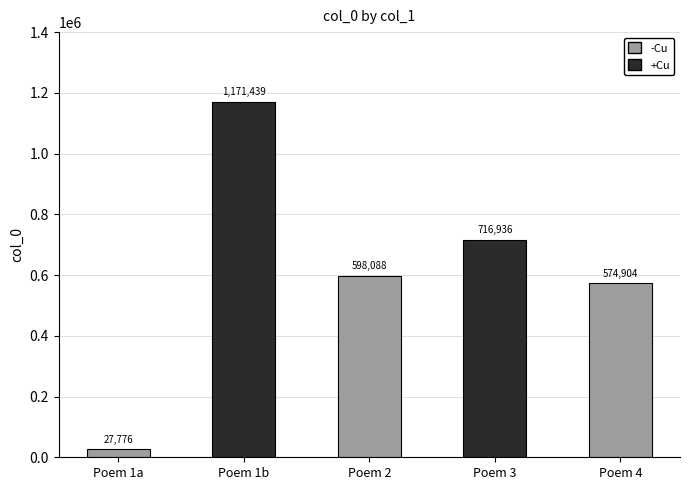

Reading right to left, extract all data points from this chart.

Poem 4=574904	Poem 3=716936	Poem 2=598088	Poem 1b=1171439	Poem 1a=27776